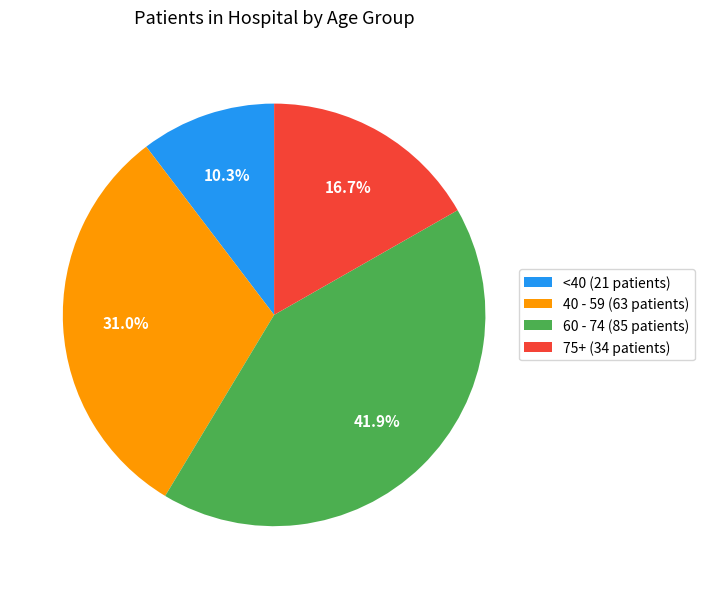

Rank the categories by value from highest to lowest.

60 - 74 (85 patients), 40 - 59 (63 patients), 75+ (34 patients), <40 (21 patients)